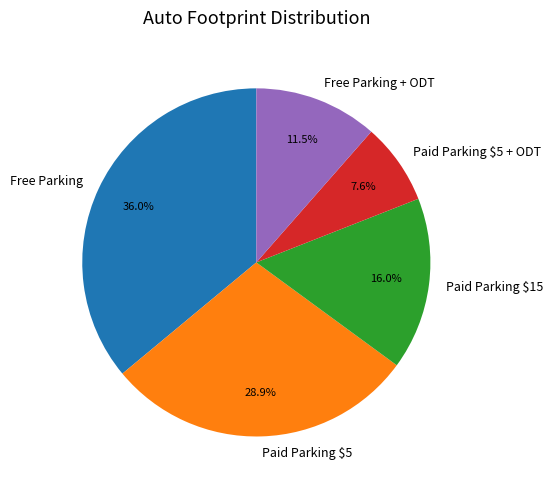

Which slice is the largest?

Free Parking